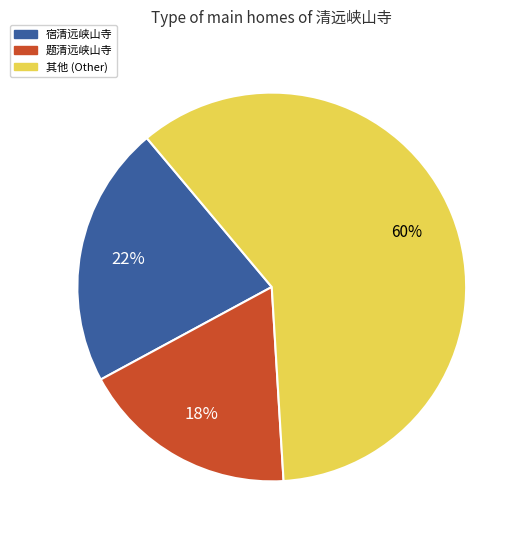

To the nearest percent, what is the difference between the largest and smallest slice percentages?

42%